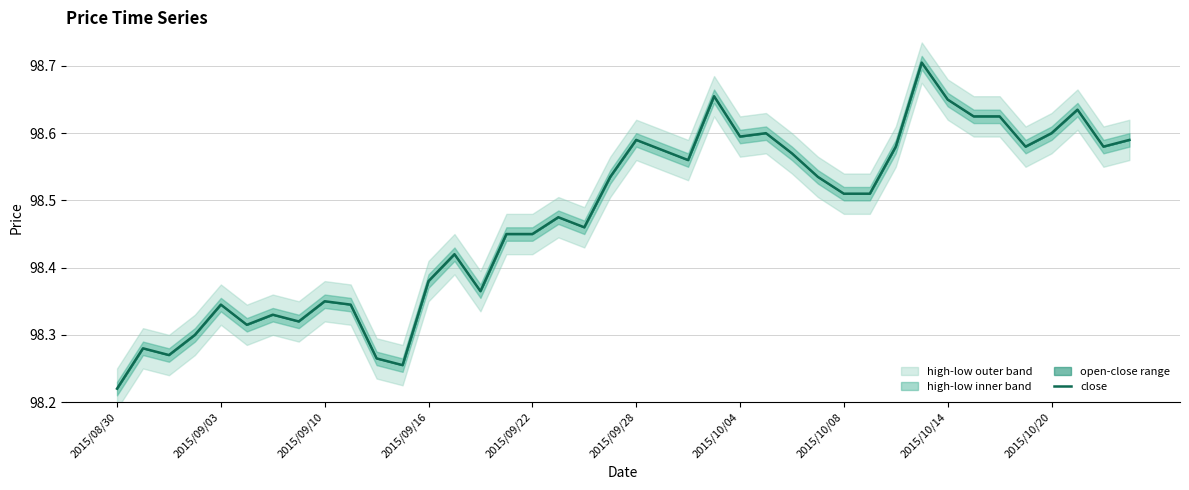

How many points are lower than both their immediate neighbors (excluding endpoints)?

10